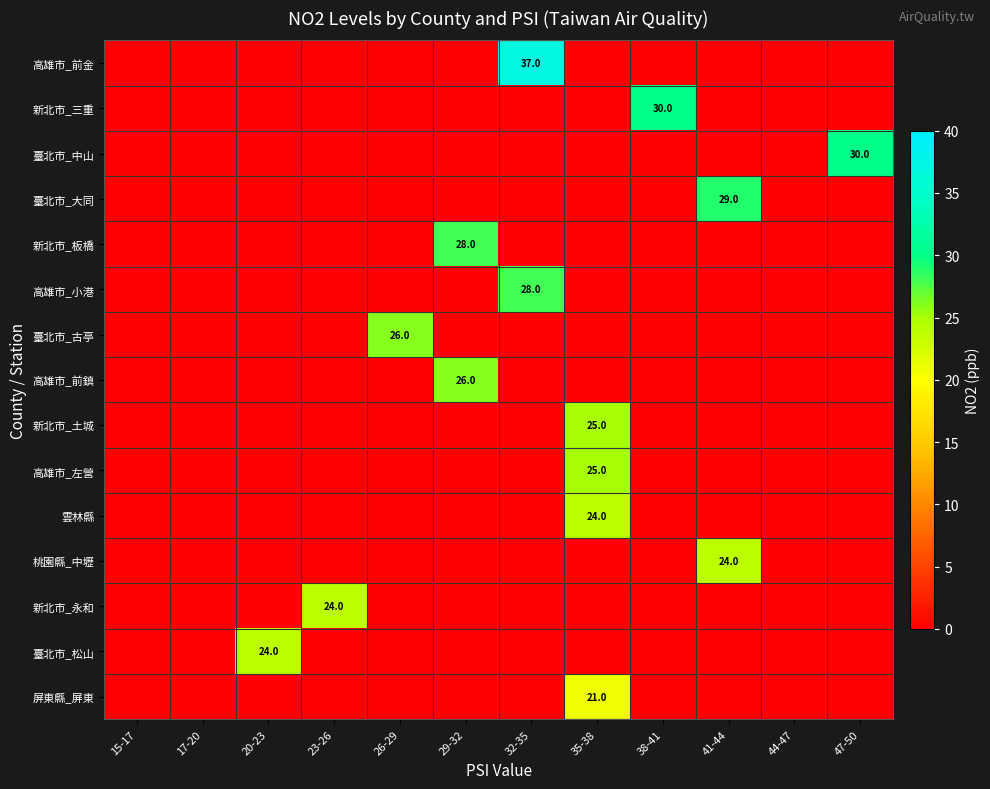

What is the difference between the maximum and minimum values in the 臺北市_大同 series?

29